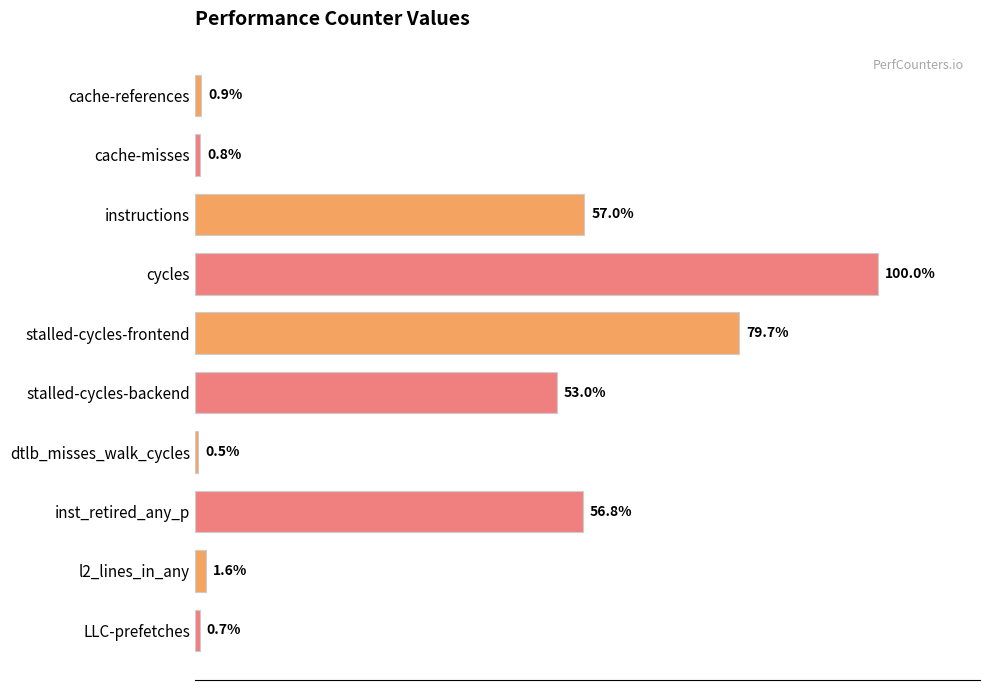

Where is the data nearest to the value 50?

stalled-cycles-backend